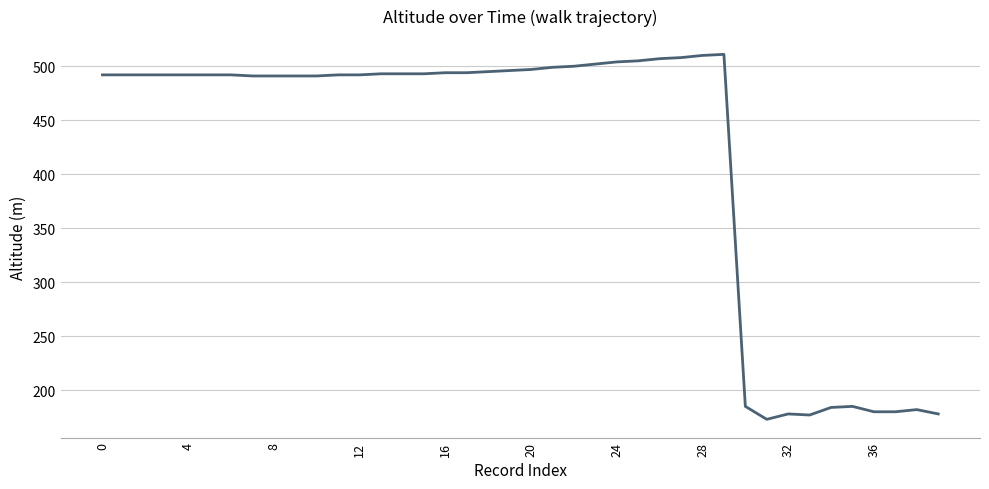

Is this an area chart (filled region under the line)?

No